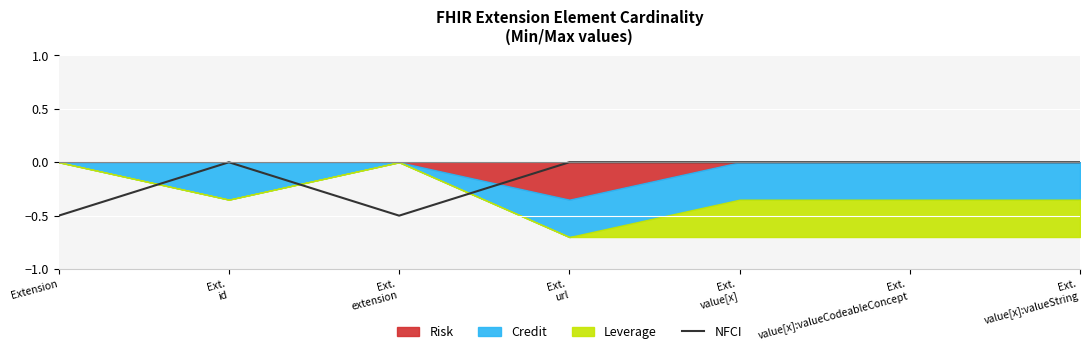

True or false: the data shows -0.3 at Ext.
url.

False